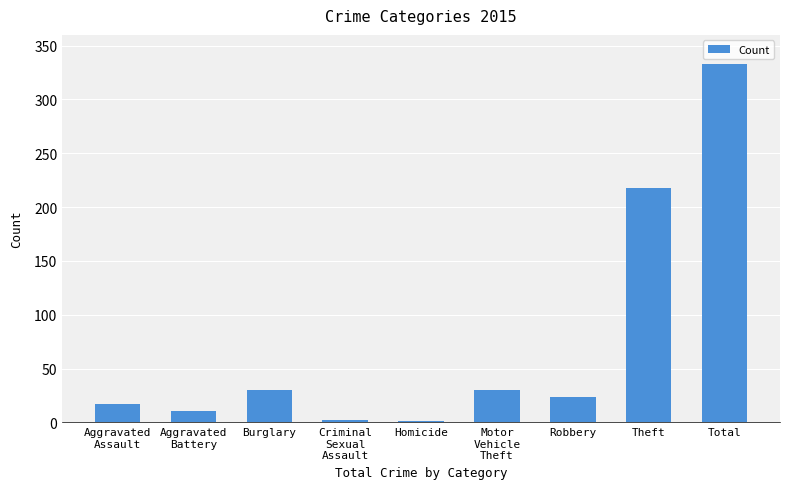

Between Homicide and Robbery, which is larger?

Robbery